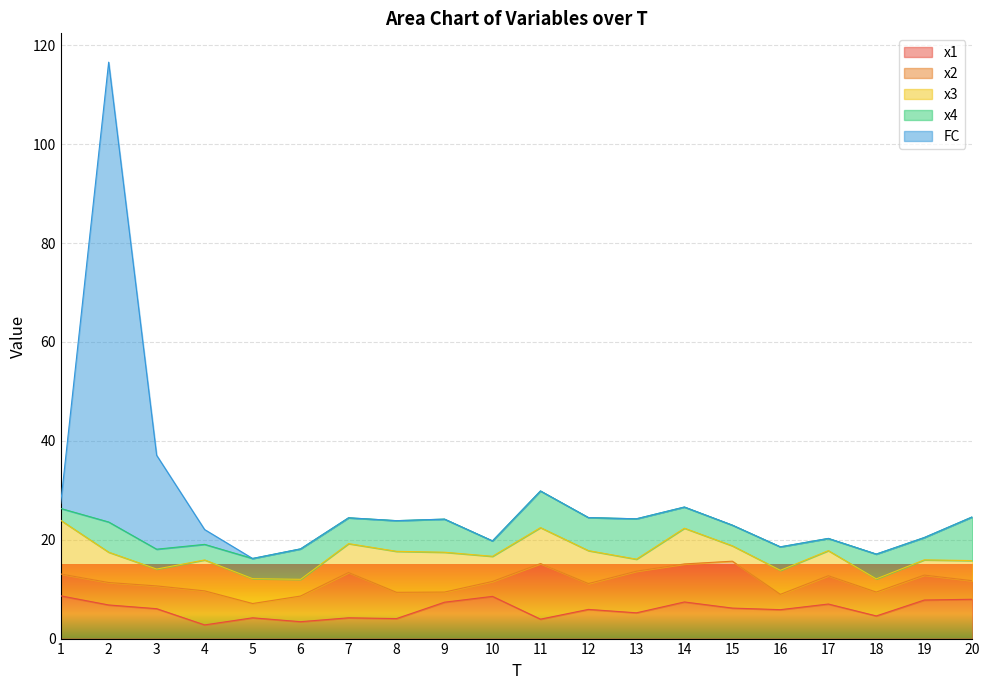

Is it true that x2 equals 10.8 at 4?

False